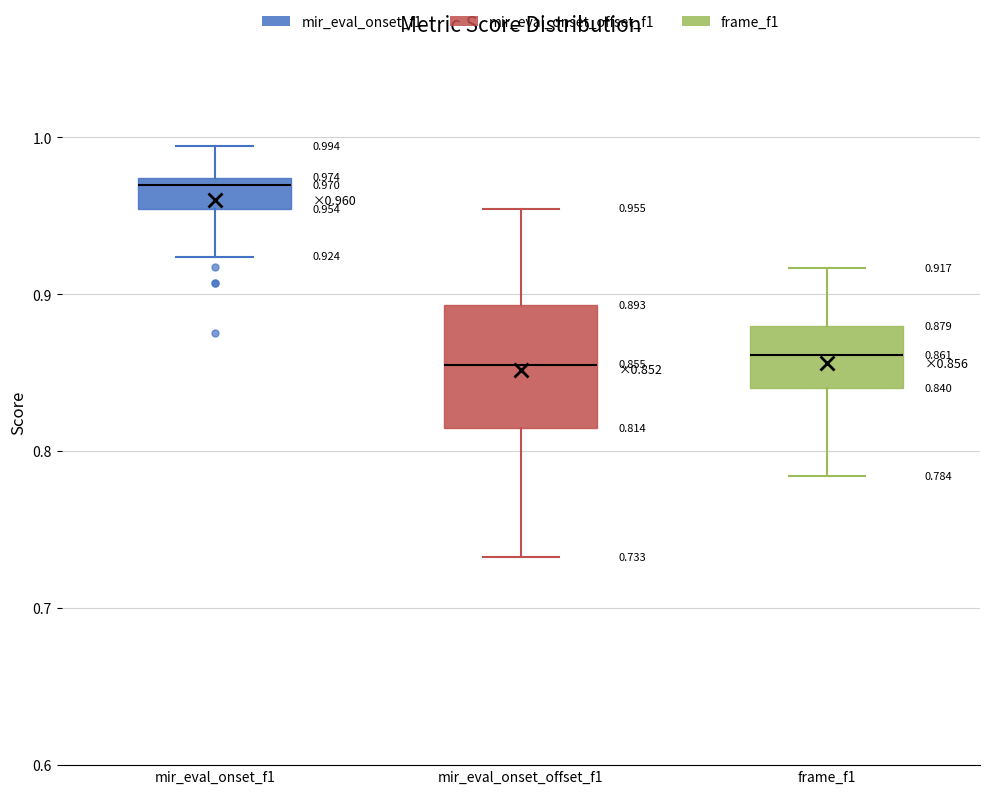

Which box's median line is the highest?

mir_eval_onset_f1